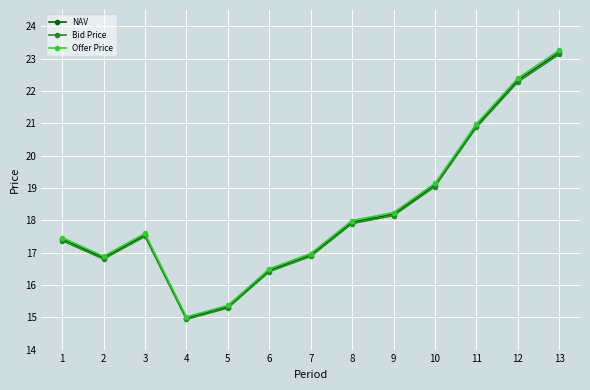

What is the total value across all series at 3?

52.6